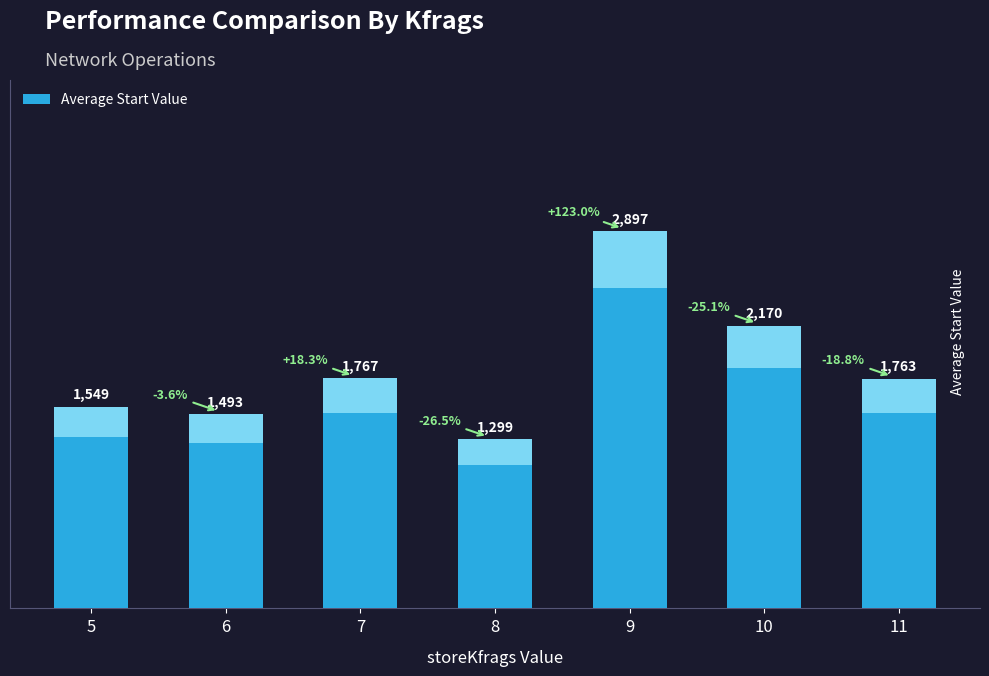

What is the ratio of the value at 11 to the value at 6?

1.2